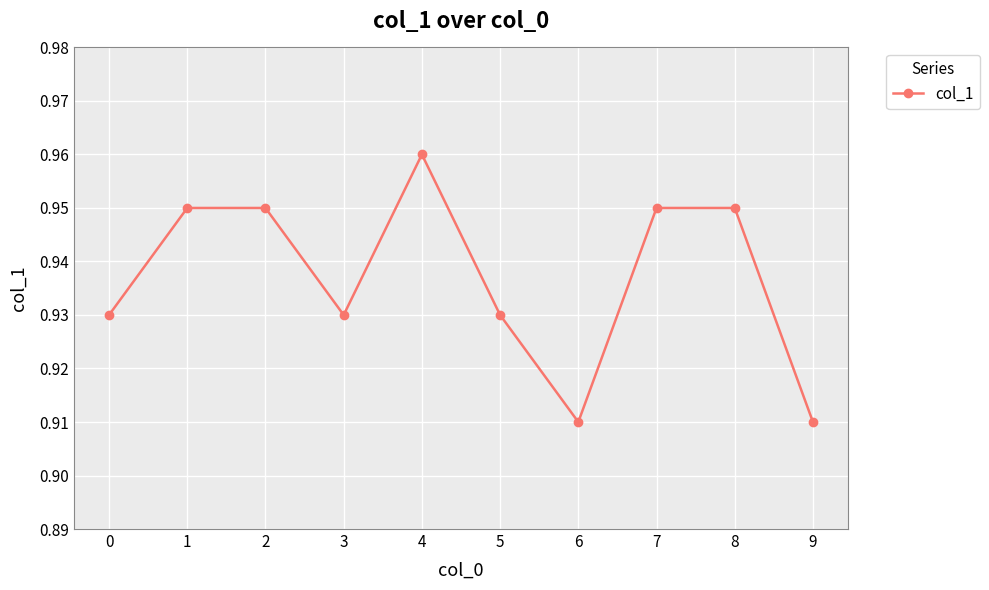

The value at 1 is 0.3. True or false?

False